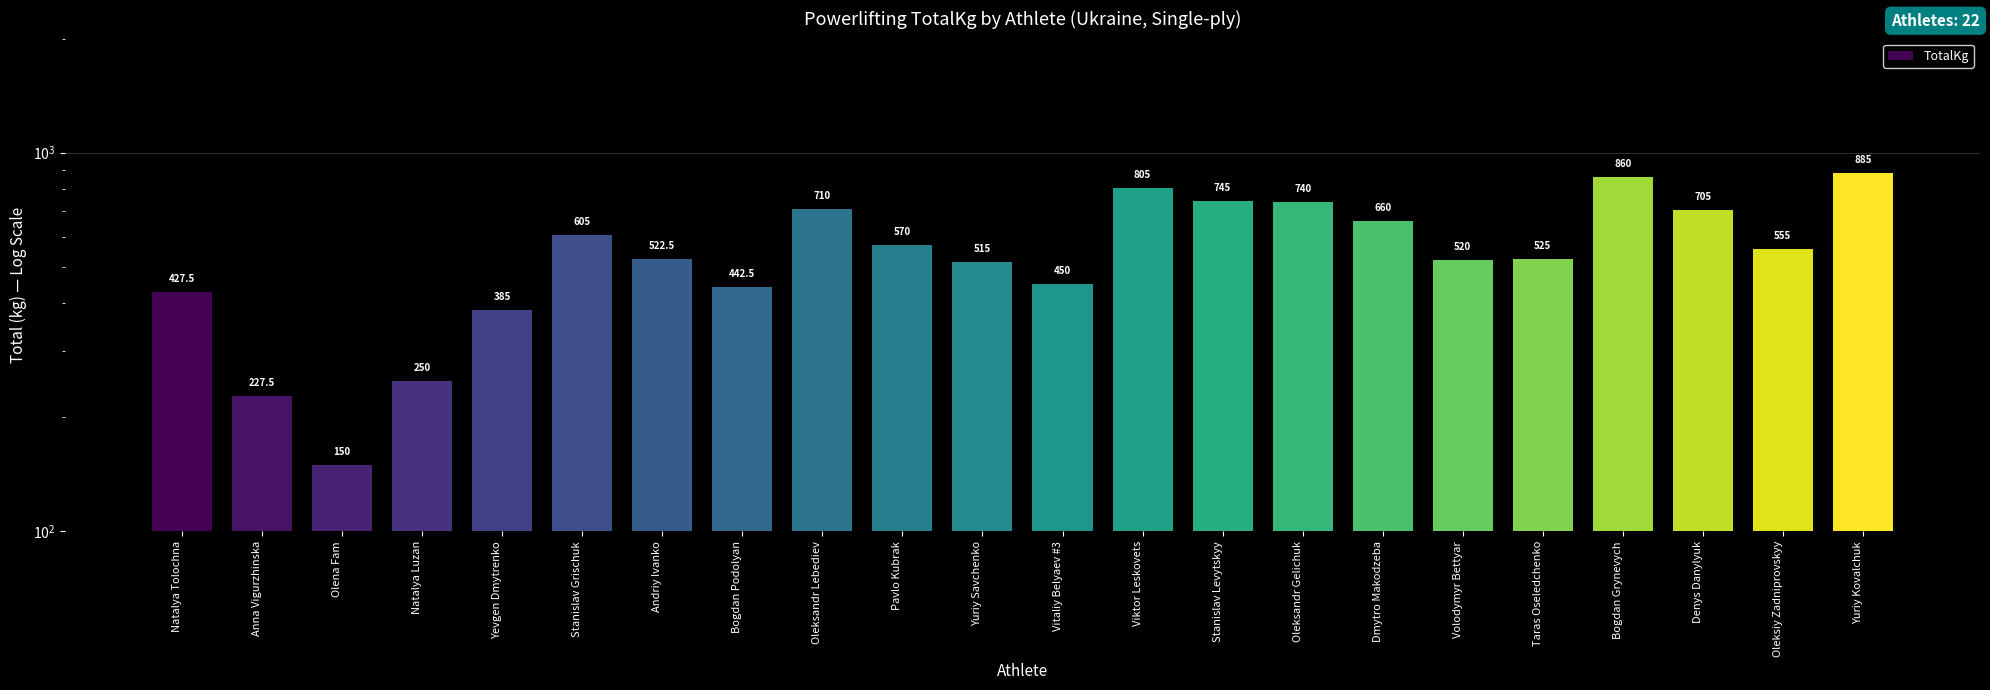

Reading left to right, transcribe all the data shown in this chart.

427.5	227.5	150.0	250.0	385.0	605.0	522.5	442.5	710.0	570.0	515.0	450.0	805.0	745.0	740.0	660.0	520.0	525.0	860.0	705.0	555.0	885.0